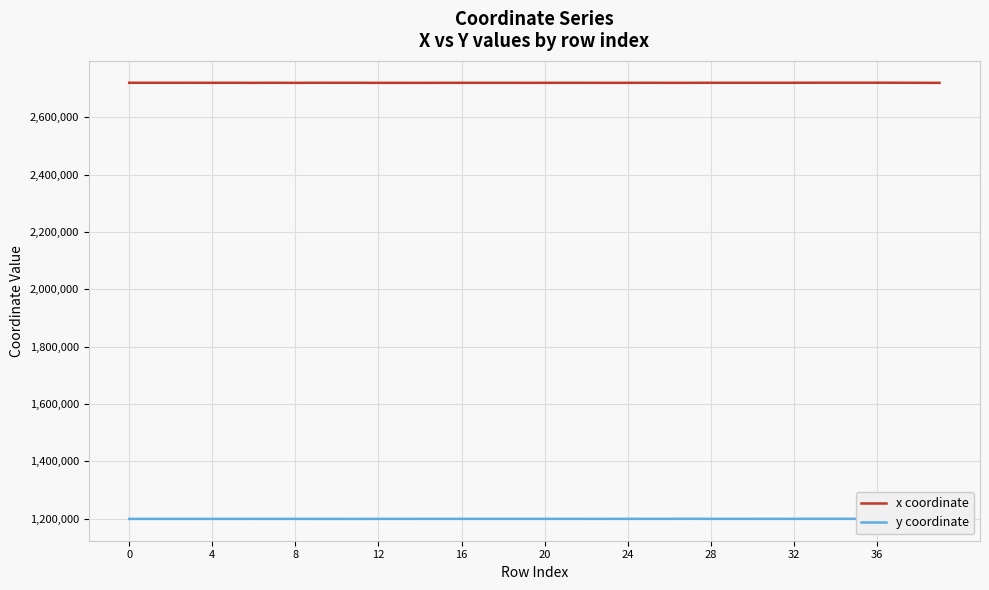

Which label corresponds to the largest value in the chart?

36